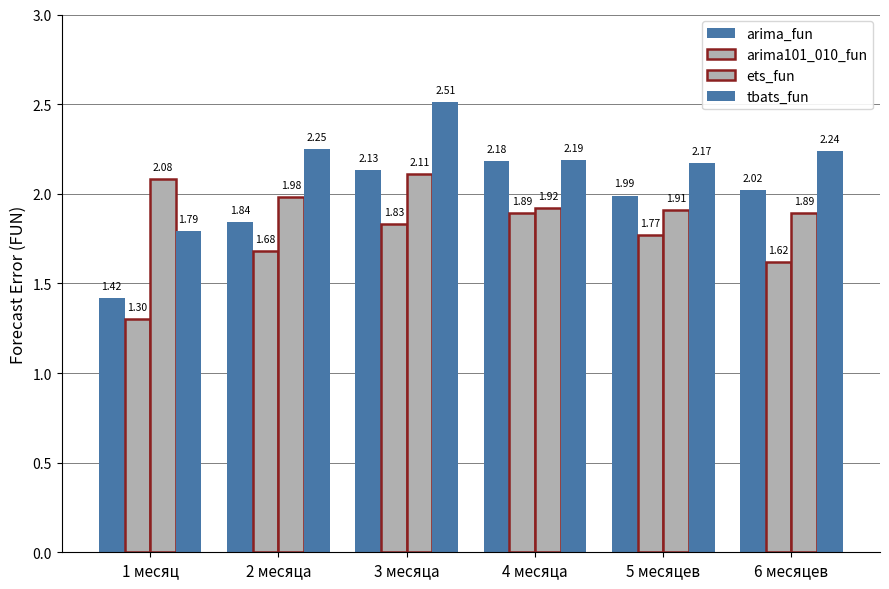

Reading left to right, transcribe all the data shown in this chart.

arima_fun: 1 месяц=1.4	2 месяца=1.8	3 месяца=2.1	4 месяца=2.2	5 месяцев=2.0	6 месяцев=2.0
arima101_010_fun: 1 месяц=1.3	2 месяца=1.7	3 месяца=1.8	4 месяца=1.9	5 месяцев=1.8	6 месяцев=1.6
ets_fun: 1 месяц=2.1	2 месяца=2.0	3 месяца=2.1	4 месяца=1.9	5 месяцев=1.9	6 месяцев=1.9
tbats_fun: 1 месяц=1.8	2 месяца=2.2	3 месяца=2.5	4 месяца=2.2	5 месяцев=2.2	6 месяцев=2.2